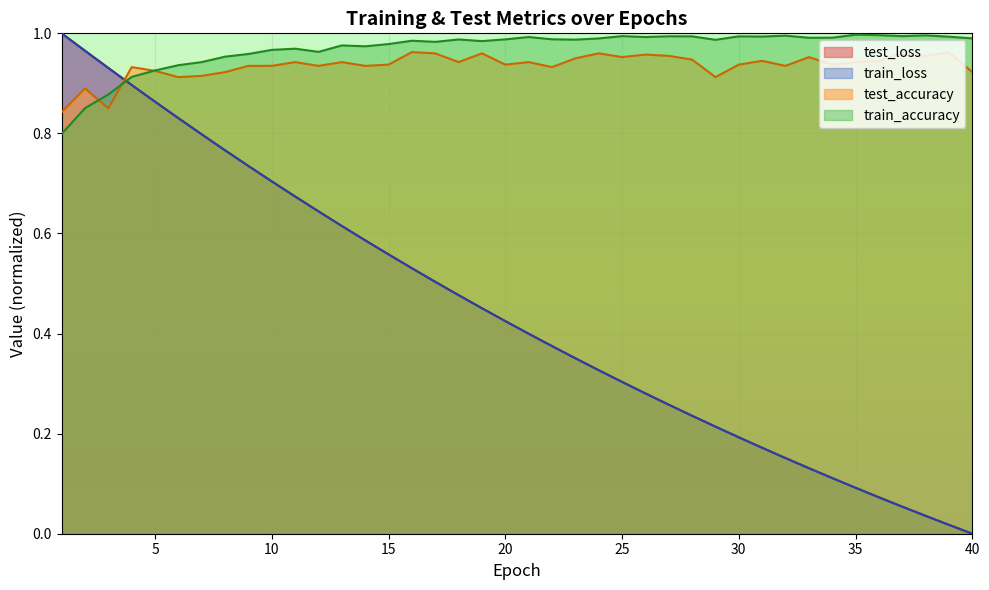

How many lines are shown in the chart?

4